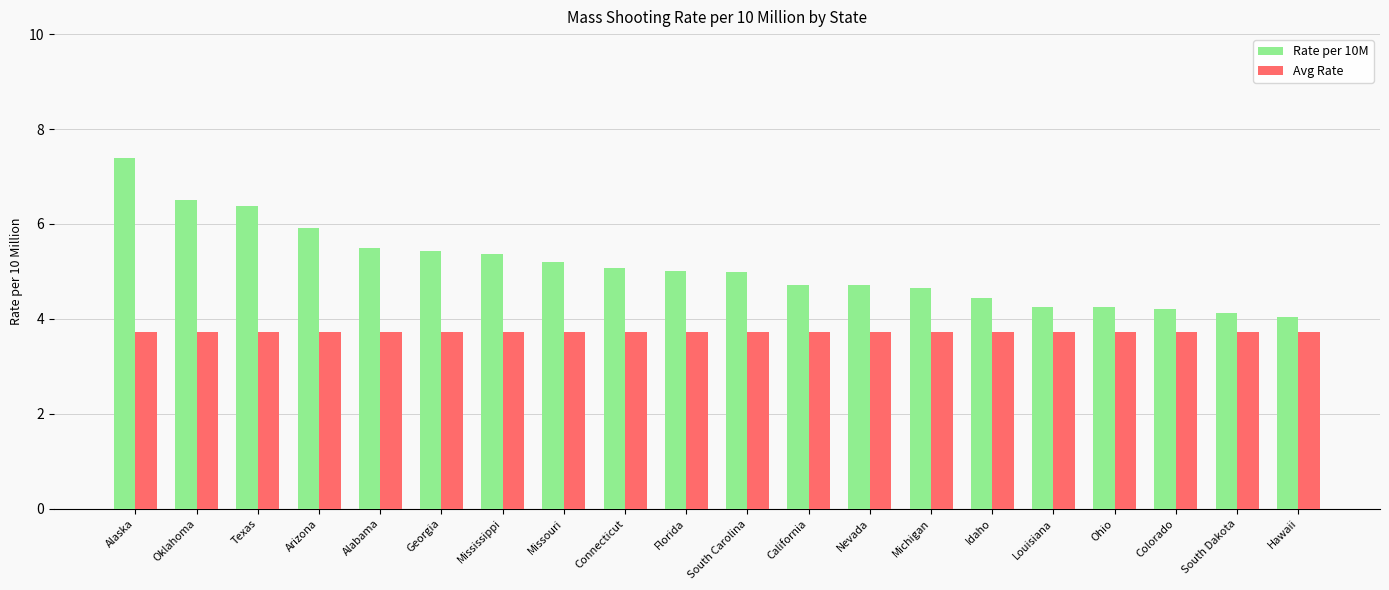

At which category is the sum across all series the highest?

Alaska